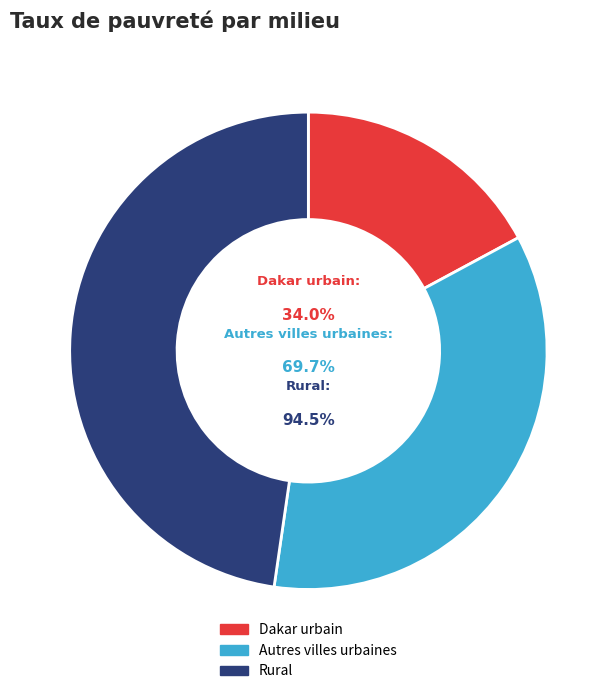

What percentage is NOT represented by Autres villes urbaines?

64.8%